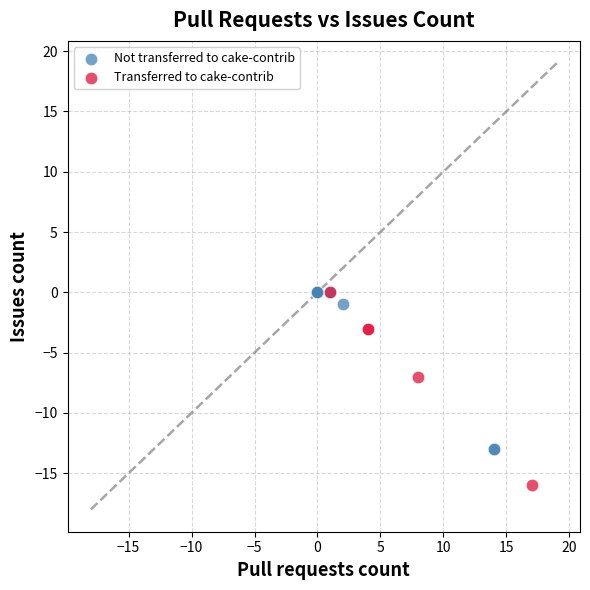

Which series contains the lowest Y value?

Transferred to cake-contrib